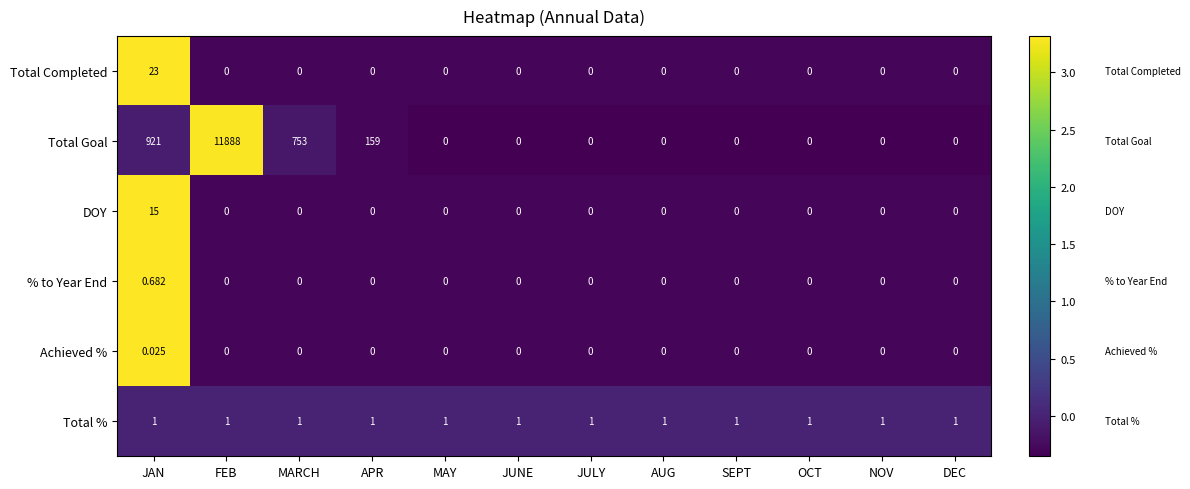

Which series has the largest range (max minus min)?

Total Goal